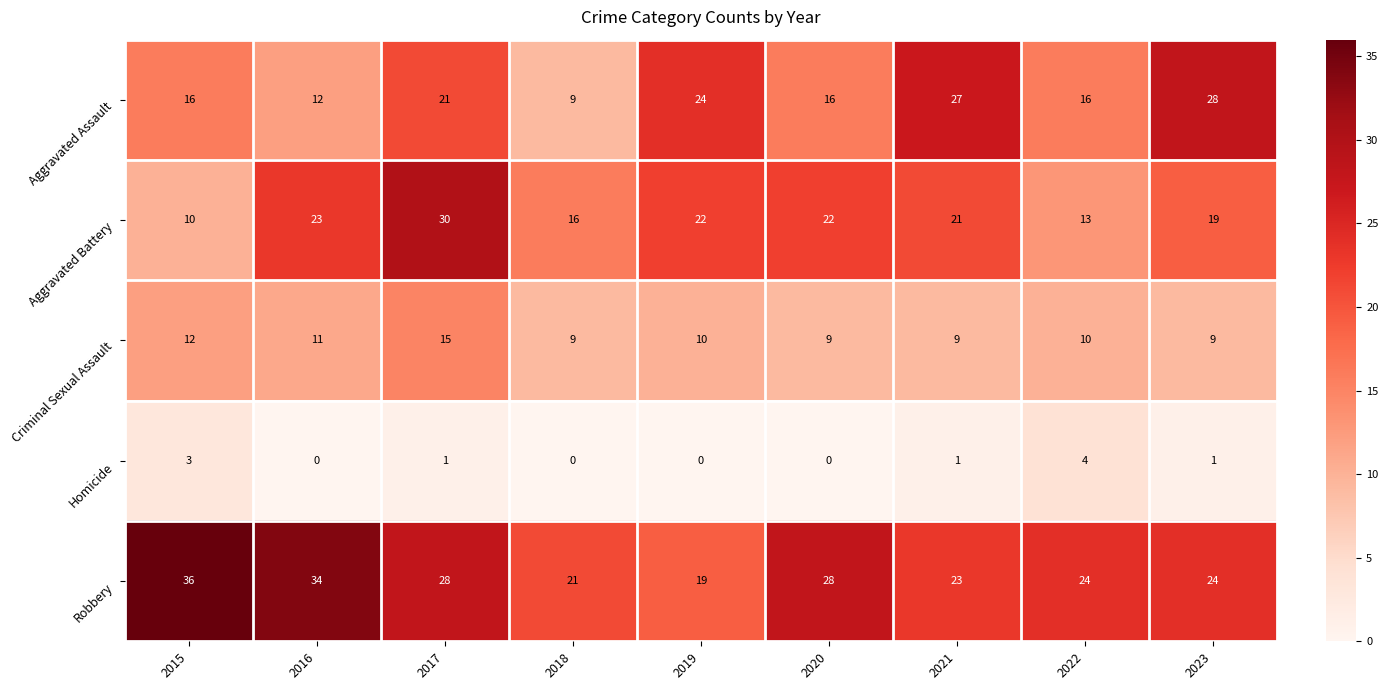

What is the total value across all series at 2022?

67